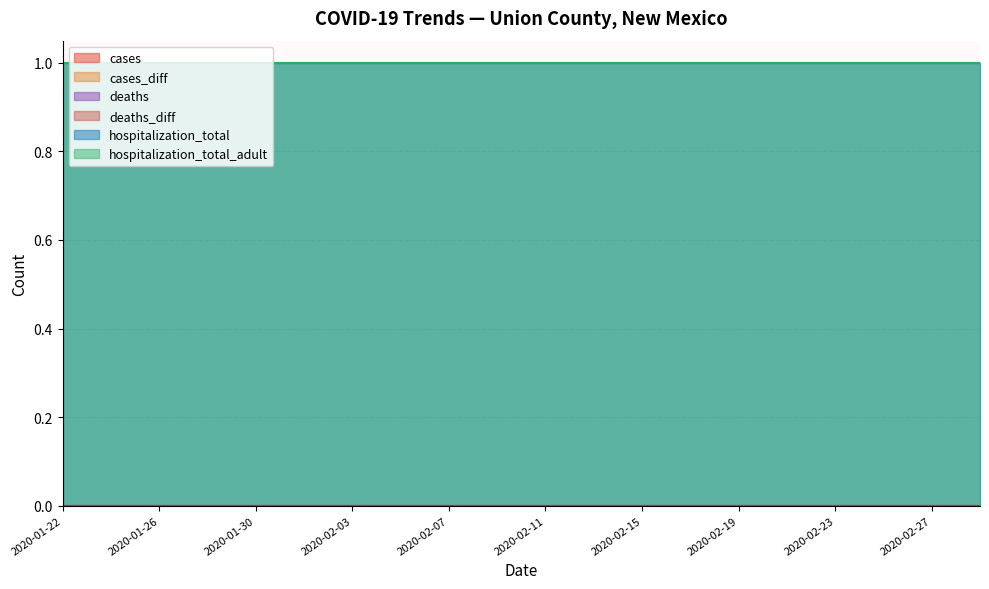

Rank the series by their maximum value, from lowest to highest.

cases, cases_diff, deaths, deaths_diff, hospitalization_total, hospitalization_total_adult